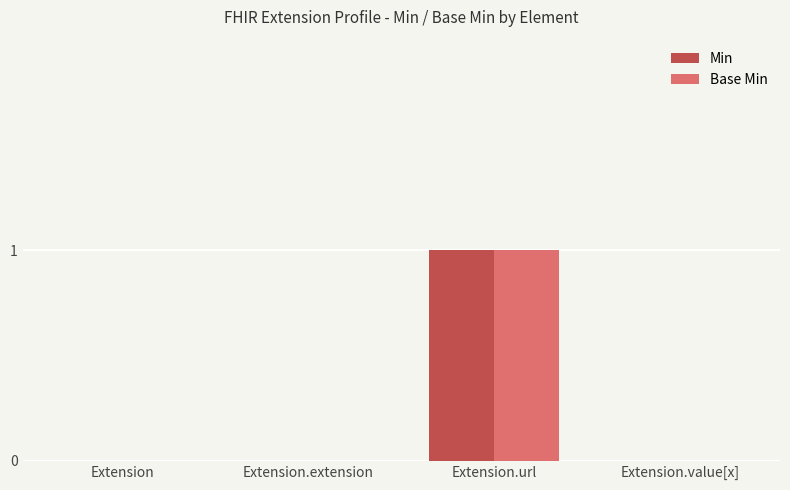

At which category does the chart reach its peak across all series?

Extension.url